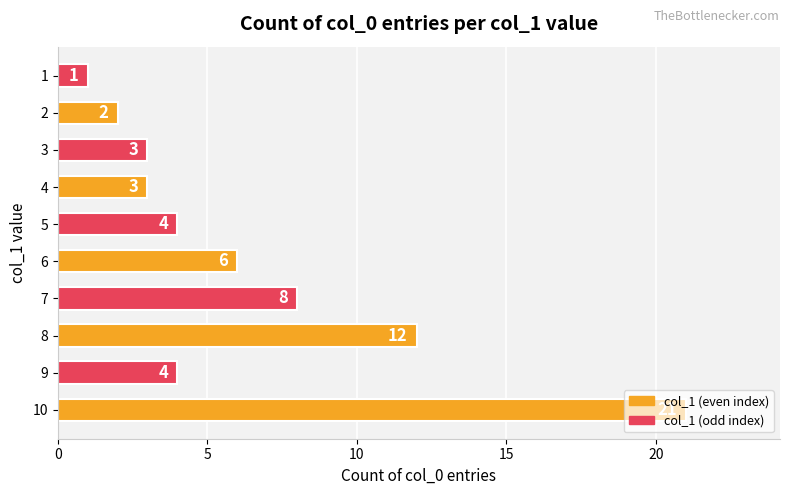

Is it true that the value at 3 is 3?

True